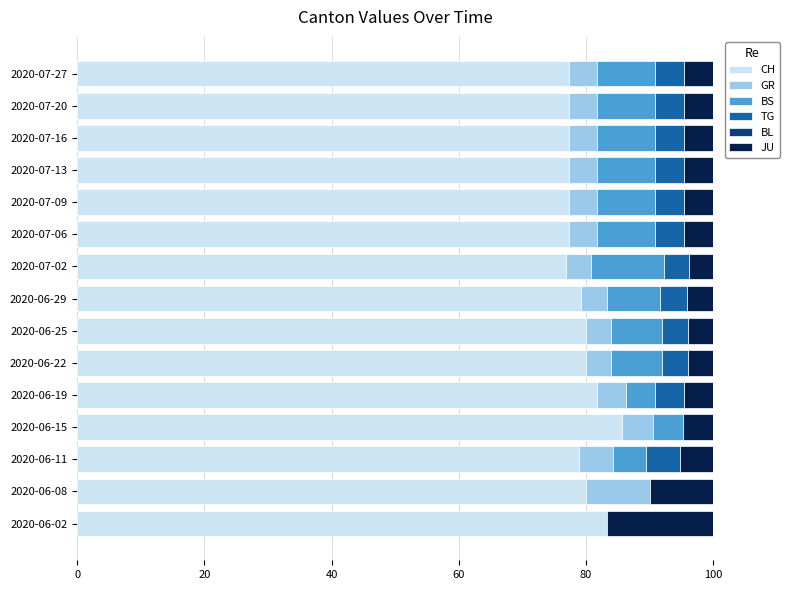

What is the highest value of the CH series?

85.7